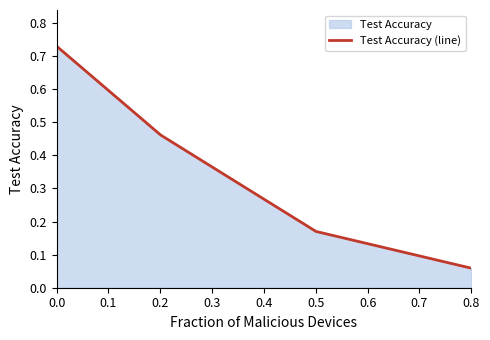

Reading left to right, list all the values displayed in this chart.

0.0=0.7	0.2=0.5	0.5=0.2	0.8=0.1